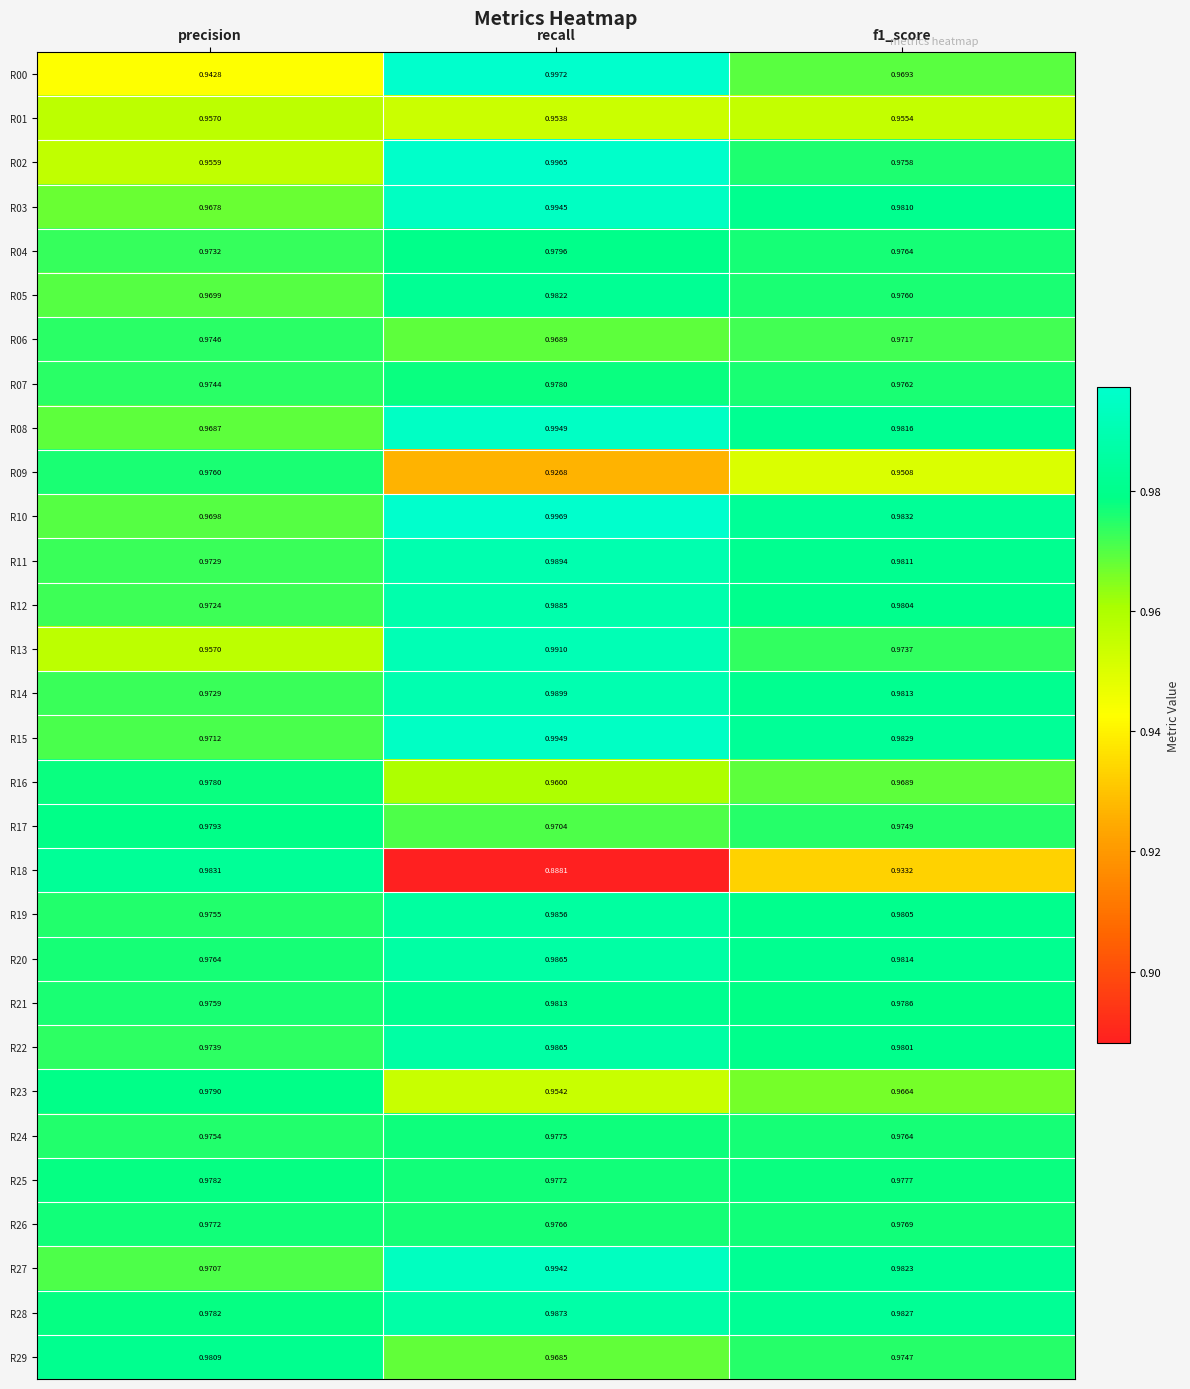

Which category has the lowest value in the R15 series?

precision